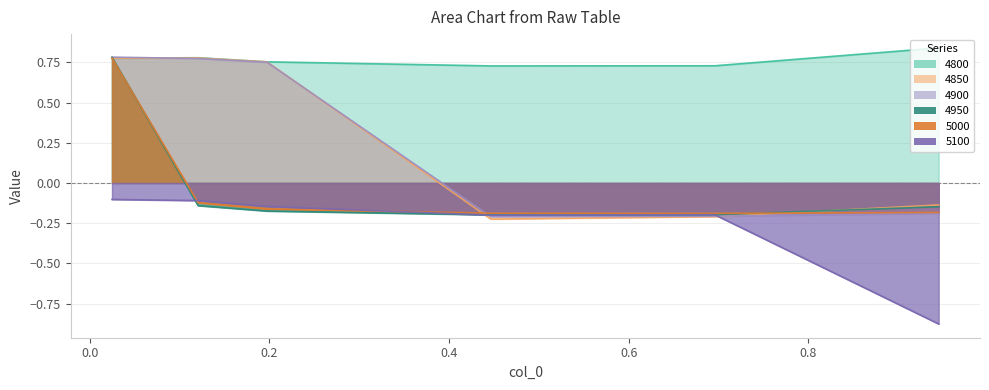

Which series changed the most between 0.4465753424657534 and 0.9452054794520548?

5100